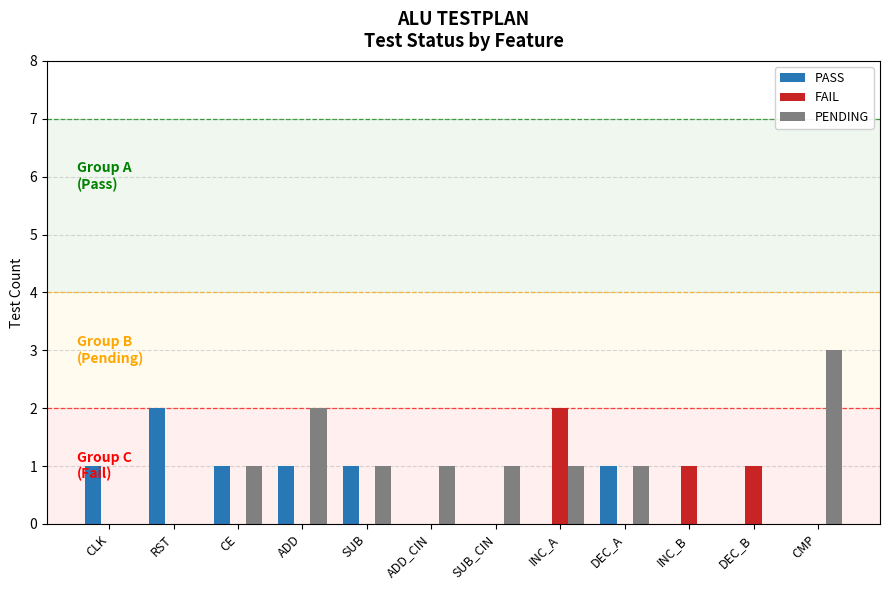

What is the maximum value shown in the chart?

3